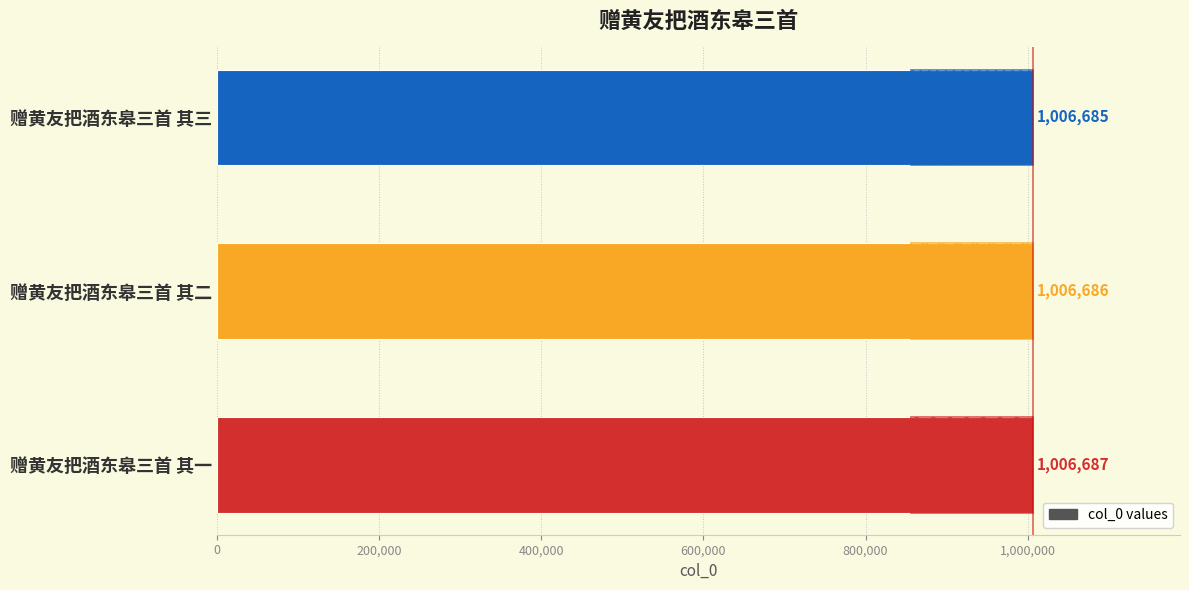

Count the number of data series in this chart.

1